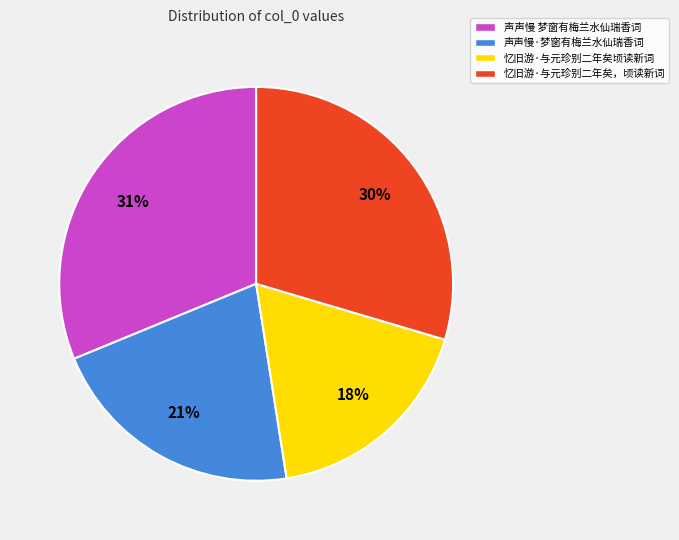

To the nearest percent, what percentage of the pie is 忆旧游·与元珍别二年矣，顷读新词?

30%